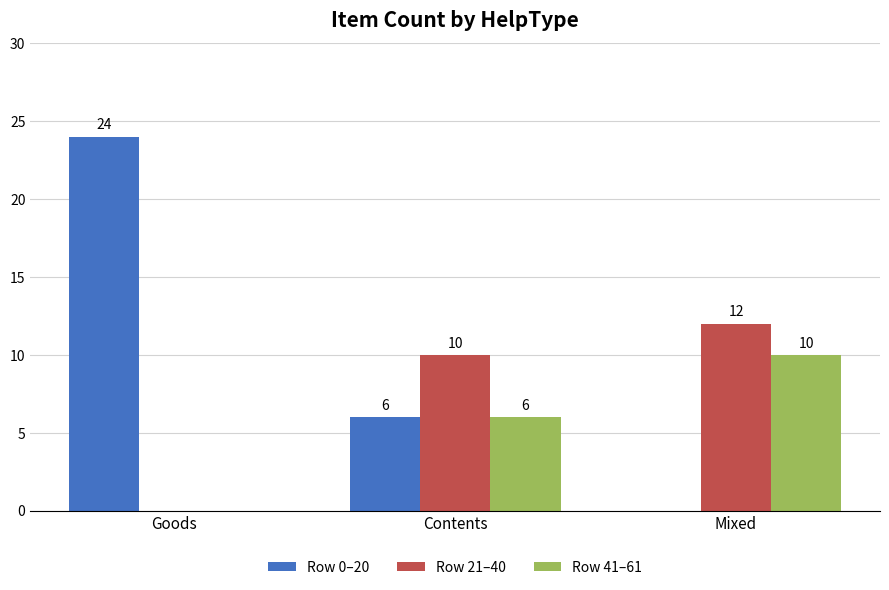

The Row 41–61 series shows 6 at Contents. True or false?

True